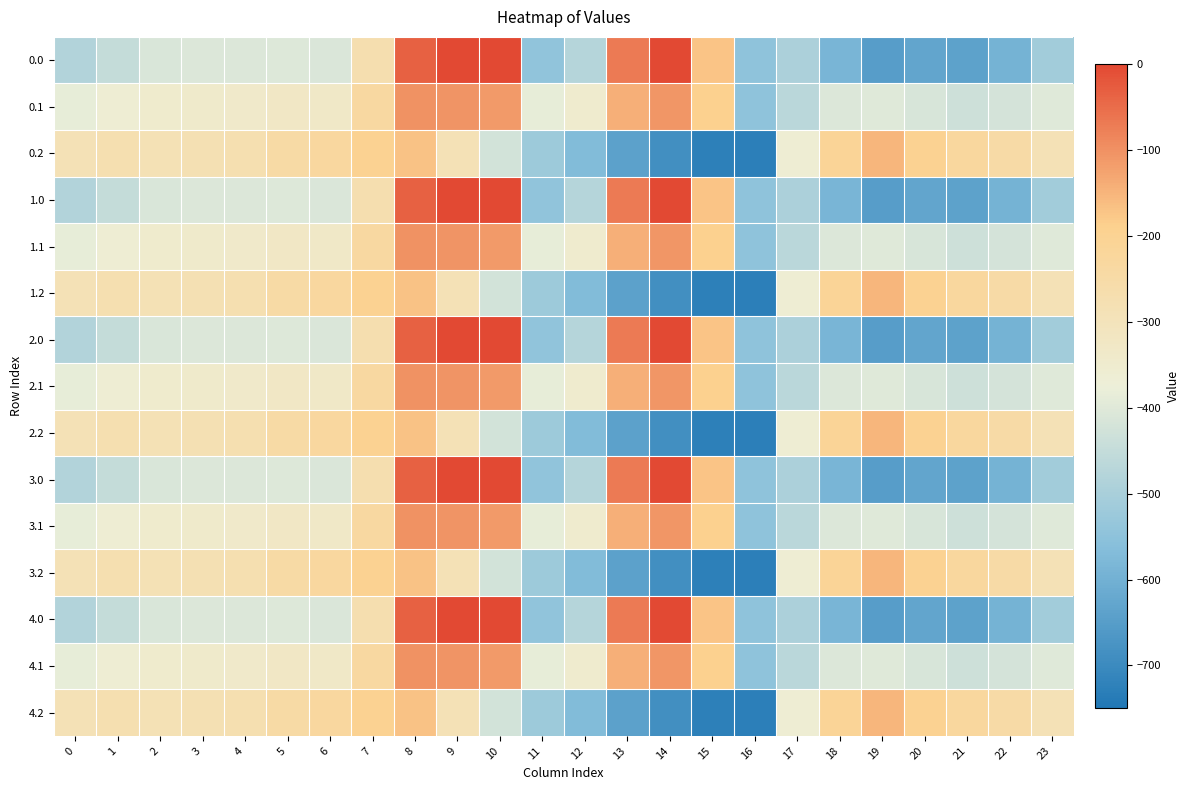

Reading left to right, transcribe all the data shown in this chart.

0.0: 0=-482.0	1=-449.5	2=-410.3	3=-404.4	4=-404.9	5=-403.8	6=-408.0	7=-270.7	8=-35.0	9=0.0	10=0.0	11=-544.3	12=-477.2	13=-70.2	14=-0.3	15=-172.8	16=-545.4	17=-494.8	18=-586.7	19=-649.2	20=-629.9	21=-638.4	22=-592.3	23=-511.3
0.1: 0=-384.6	1=-361.1	2=-347.9	3=-342.7	4=-339.6	5=-325.7	6=-332.2	7=-234.9	8=-102.3	9=-104.8	10=-114.0	11=-384.7	12=-350.8	13=-141.2	14=-105.5	15=-190.4	16=-547.3	17=-466.6	18=-405.4	19=-400.2	20=-414.5	21=-432.4	22=-419.9	23=-399.4
0.2: 0=-287.1	1=-272.7	2=-285.5	3=-281.0	4=-274.4	5=-245.0	6=-228.8	7=-199.0	8=-169.5	9=-288.5	10=-423.5	11=-520.6	12=-571.2	13=-640.4	14=-687.4	15=-725.8	16=-726.6	17=-362.4	18=-210.0	19=-151.0	20=-199.2	21=-226.4	22=-247.4	23=-287.5
1.0: 0=-482.0	1=-449.5	2=-410.3	3=-404.4	4=-404.9	5=-403.8	6=-408.0	7=-270.7	8=-35.0	9=0.0	10=0.0	11=-544.3	12=-477.2	13=-70.2	14=-0.3	15=-172.8	16=-545.4	17=-494.8	18=-586.7	19=-649.2	20=-629.9	21=-638.4	22=-592.3	23=-511.3
1.1: 0=-384.6	1=-361.1	2=-347.9	3=-342.7	4=-339.6	5=-325.7	6=-332.2	7=-234.9	8=-102.3	9=-104.8	10=-114.0	11=-384.7	12=-350.8	13=-141.2	14=-105.5	15=-190.4	16=-547.3	17=-466.6	18=-405.4	19=-400.2	20=-414.5	21=-432.4	22=-419.9	23=-399.4
1.2: 0=-287.1	1=-272.7	2=-285.5	3=-281.0	4=-274.4	5=-245.0	6=-228.8	7=-199.0	8=-169.5	9=-288.5	10=-423.5	11=-520.6	12=-571.2	13=-640.4	14=-687.4	15=-725.8	16=-726.6	17=-362.4	18=-210.0	19=-151.0	20=-199.2	21=-226.4	22=-247.4	23=-287.5
2.0: 0=-482.0	1=-449.5	2=-410.3	3=-404.4	4=-404.9	5=-403.8	6=-408.0	7=-270.7	8=-35.0	9=0.0	10=0.0	11=-544.3	12=-477.2	13=-70.2	14=-0.3	15=-172.8	16=-545.4	17=-494.8	18=-586.7	19=-649.2	20=-629.9	21=-638.4	22=-592.3	23=-511.3
2.1: 0=-384.6	1=-361.1	2=-347.9	3=-342.7	4=-339.6	5=-325.7	6=-332.2	7=-234.9	8=-102.3	9=-104.8	10=-114.0	11=-384.7	12=-350.8	13=-141.2	14=-105.5	15=-190.4	16=-547.3	17=-466.6	18=-405.4	19=-400.2	20=-414.5	21=-432.4	22=-419.9	23=-399.4
2.2: 0=-287.1	1=-272.7	2=-285.5	3=-281.0	4=-274.4	5=-245.0	6=-228.8	7=-199.0	8=-169.5	9=-288.5	10=-423.5	11=-520.6	12=-571.2	13=-640.4	14=-687.4	15=-725.8	16=-726.6	17=-362.4	18=-210.0	19=-151.0	20=-199.2	21=-226.4	22=-247.4	23=-287.5
3.0: 0=-482.0	1=-449.5	2=-410.3	3=-404.4	4=-404.9	5=-403.8	6=-408.0	7=-270.7	8=-35.0	9=0.0	10=0.0	11=-544.3	12=-477.2	13=-70.2	14=-0.3	15=-172.8	16=-545.4	17=-494.8	18=-586.7	19=-649.2	20=-629.9	21=-638.4	22=-592.3	23=-511.3
3.1: 0=-384.6	1=-361.1	2=-347.9	3=-342.7	4=-339.6	5=-325.7	6=-332.2	7=-234.9	8=-102.3	9=-104.8	10=-114.0	11=-384.7	12=-350.8	13=-141.2	14=-105.5	15=-190.4	16=-547.3	17=-466.6	18=-405.4	19=-400.2	20=-414.5	21=-432.4	22=-419.9	23=-399.4
3.2: 0=-287.1	1=-272.7	2=-285.5	3=-281.0	4=-274.4	5=-245.0	6=-228.8	7=-199.0	8=-169.5	9=-288.5	10=-423.5	11=-520.6	12=-571.2	13=-640.4	14=-687.4	15=-725.8	16=-726.6	17=-362.4	18=-210.0	19=-151.0	20=-199.2	21=-226.4	22=-247.4	23=-287.5
4.0: 0=-482.0	1=-449.5	2=-410.3	3=-404.4	4=-404.9	5=-403.8	6=-408.0	7=-270.7	8=-35.0	9=0.0	10=0.0	11=-544.3	12=-477.2	13=-70.2	14=-0.3	15=-172.8	16=-545.4	17=-494.8	18=-586.7	19=-649.2	20=-629.9	21=-638.4	22=-592.3	23=-511.3
4.1: 0=-384.6	1=-361.1	2=-347.9	3=-342.7	4=-339.6	5=-325.7	6=-332.2	7=-234.9	8=-102.3	9=-104.8	10=-114.0	11=-384.7	12=-350.8	13=-141.2	14=-105.5	15=-190.4	16=-547.3	17=-466.6	18=-405.4	19=-400.2	20=-414.5	21=-432.4	22=-419.9	23=-399.4
4.2: 0=-287.1	1=-272.7	2=-285.5	3=-281.0	4=-274.4	5=-245.0	6=-228.8	7=-199.0	8=-169.5	9=-288.5	10=-423.5	11=-520.6	12=-571.2	13=-640.4	14=-687.4	15=-725.8	16=-726.6	17=-362.4	18=-210.0	19=-151.0	20=-199.2	21=-226.4	22=-247.4	23=-287.5